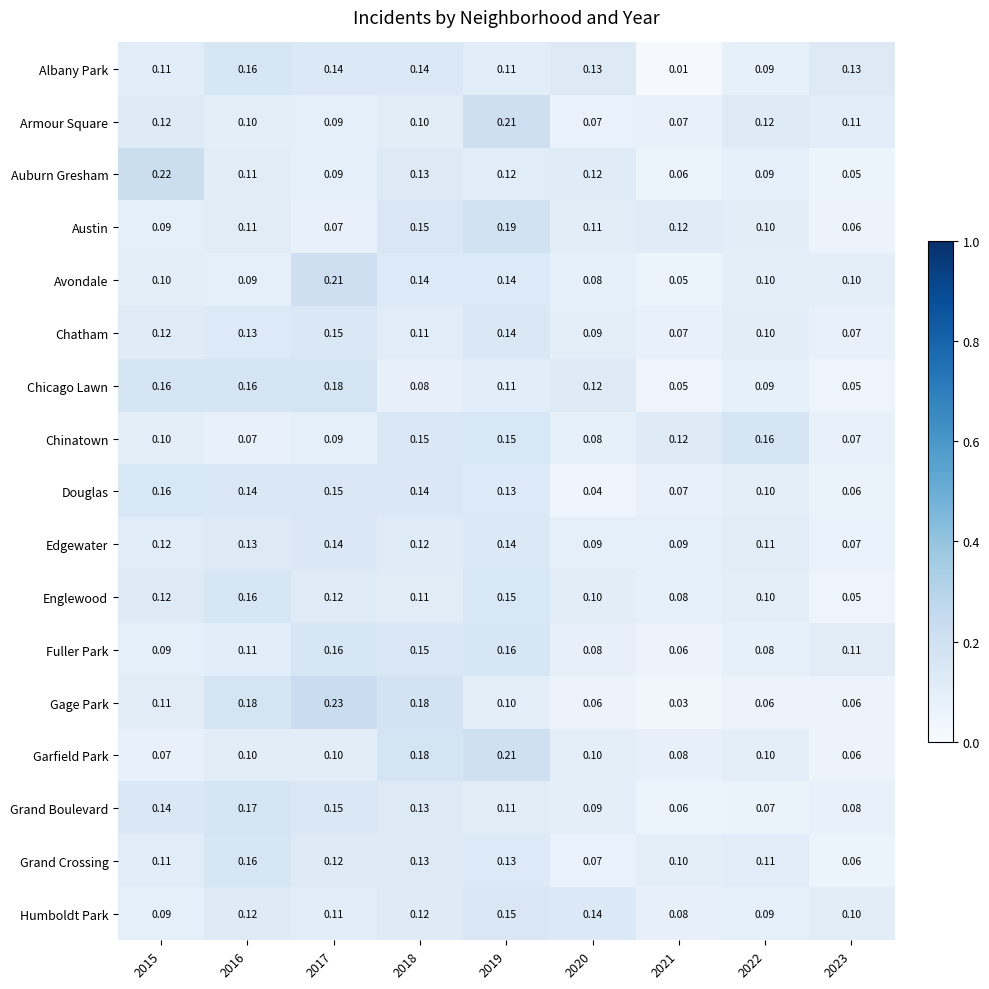

Between 2022 and 2023, which series saw the biggest shift?

Chinatown